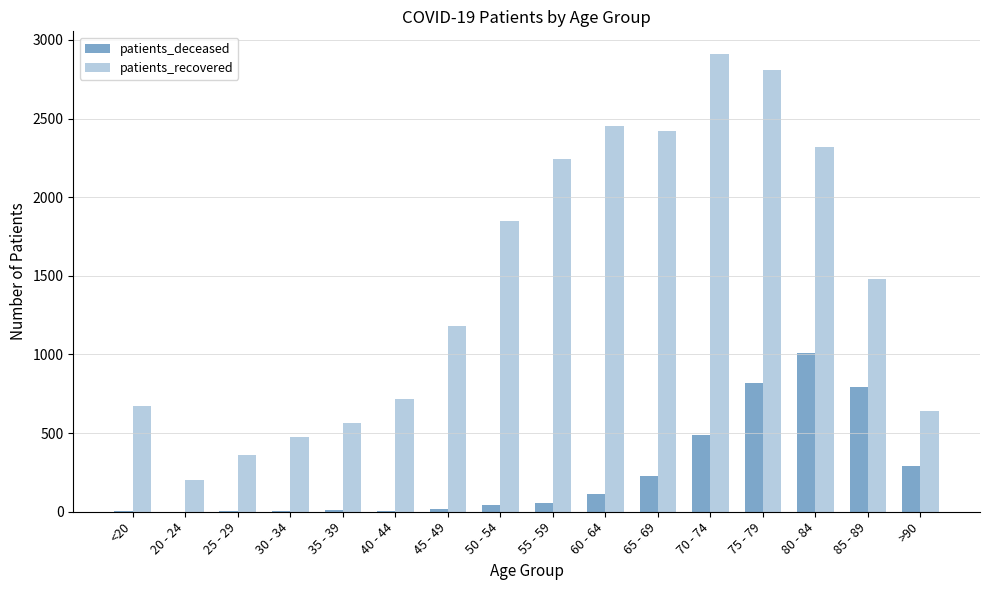

Does the chart contain stacked bars?

No